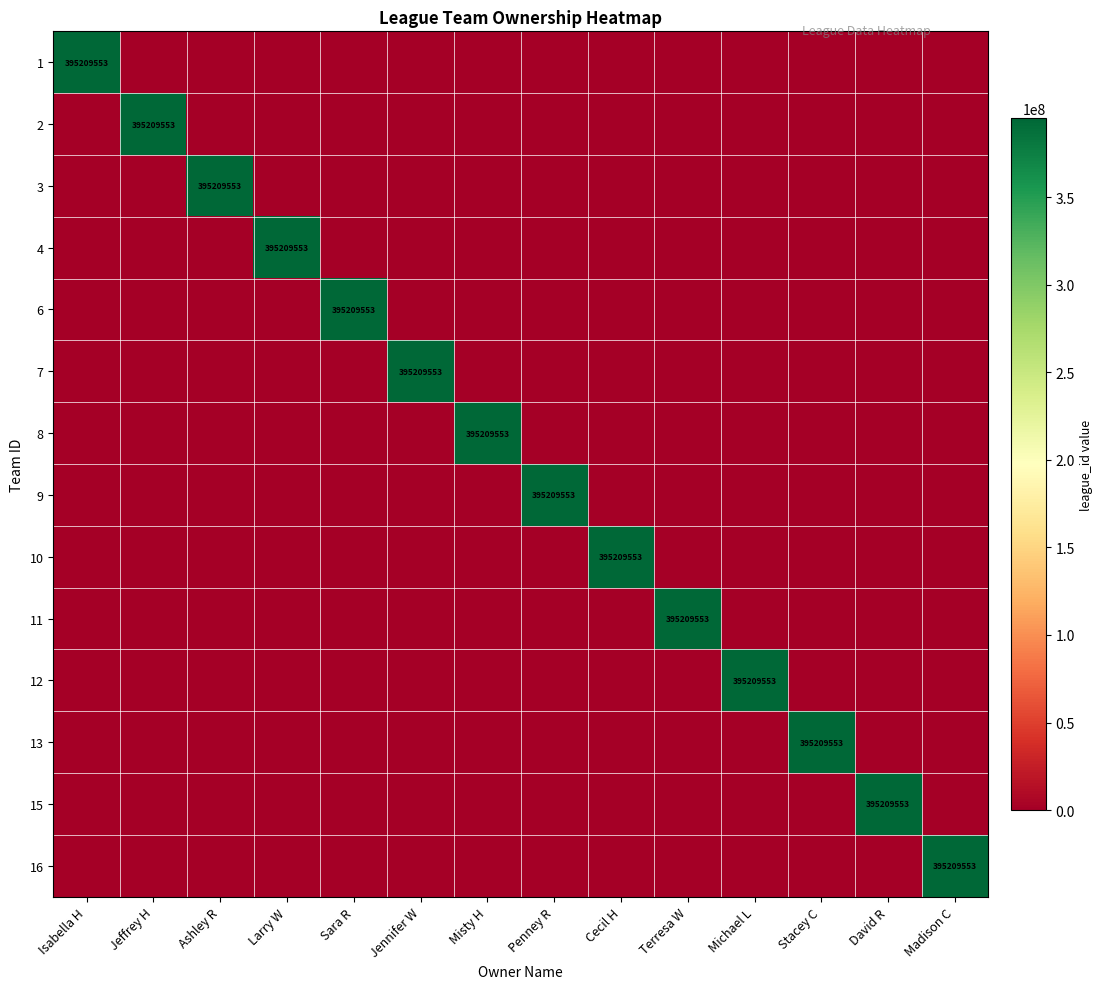

True or false: 15 has a value of 395209553 at David R.

True